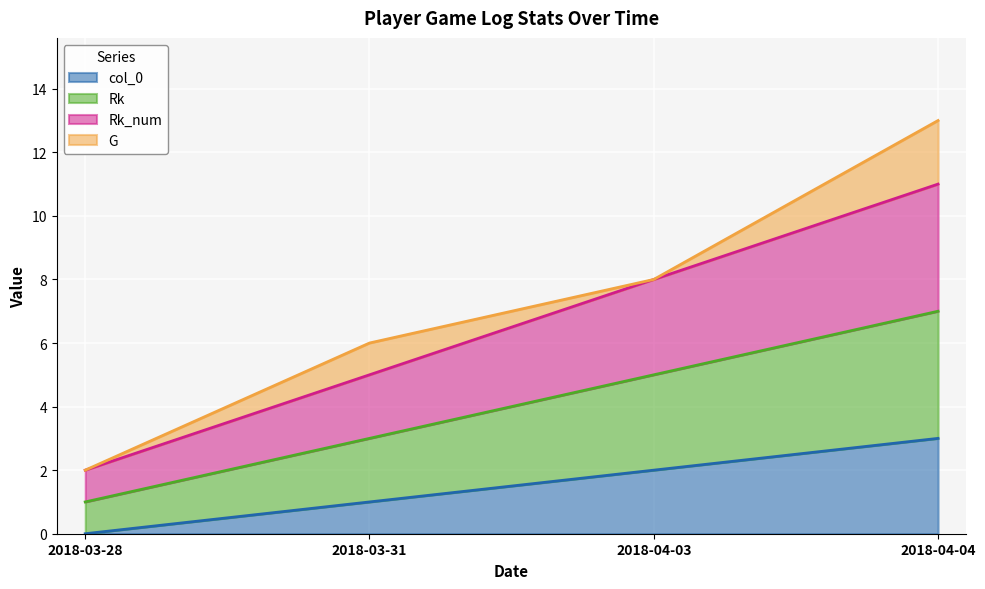

What is the label of the 2nd point from the right?

2018-04-03